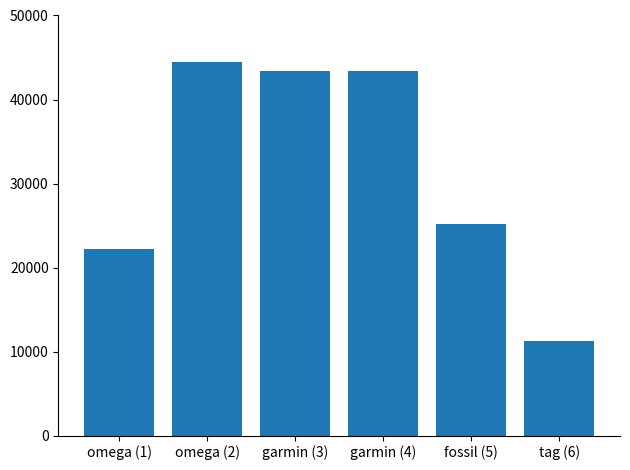

What is the sum of the values at garmin (4) and garmin (3)?

86686.5